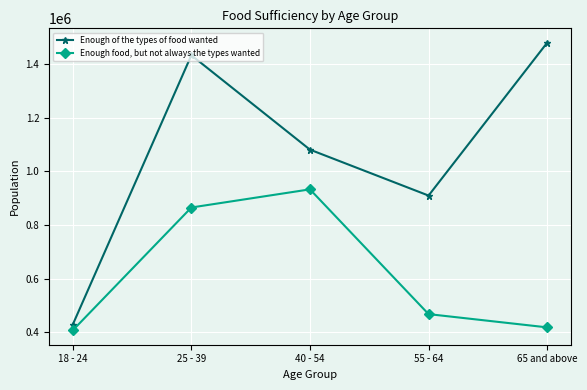

At which category does Enough food, but not always the types wanted reach its first local peak?

40 - 54